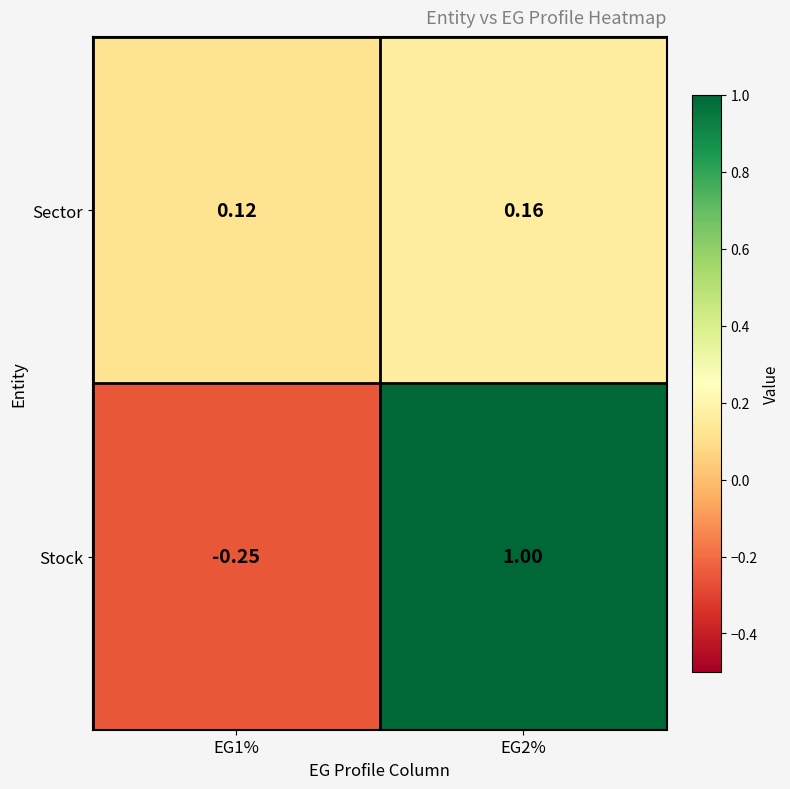

Which series has the widest spread of values?

Stock